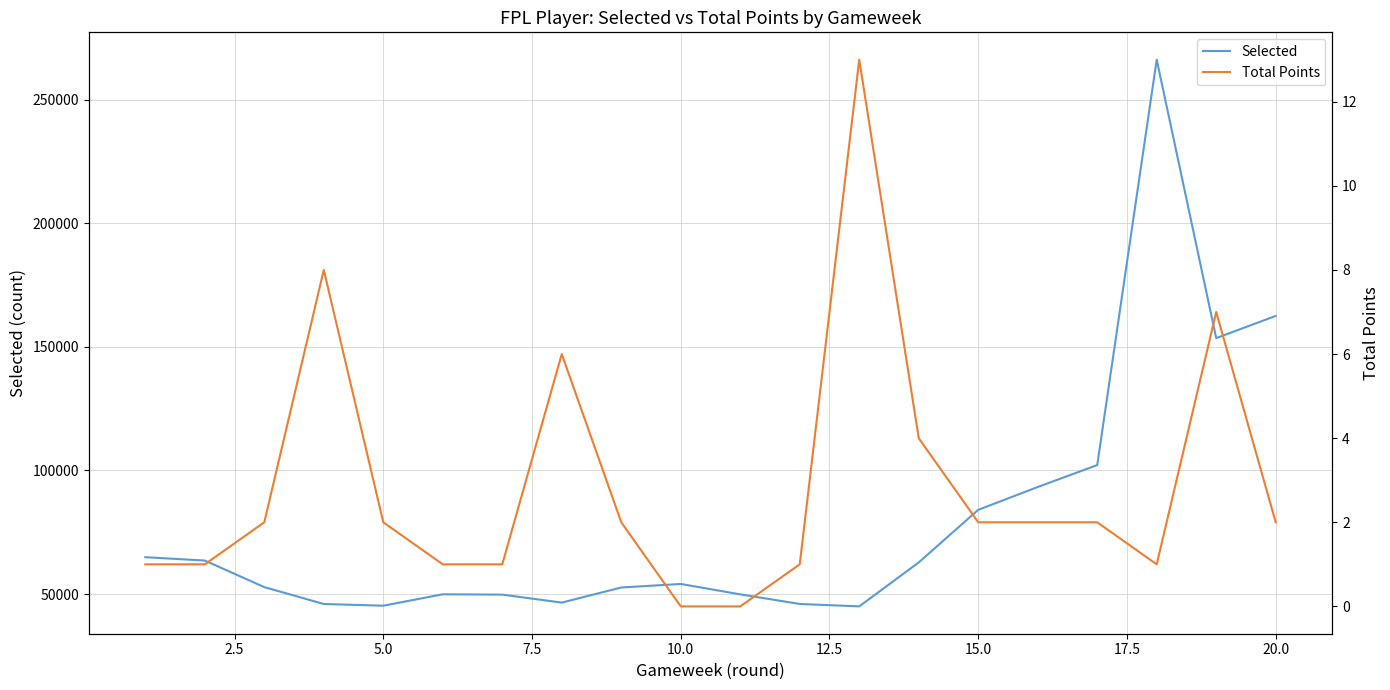

What is the highest value of the Selected series?

266193